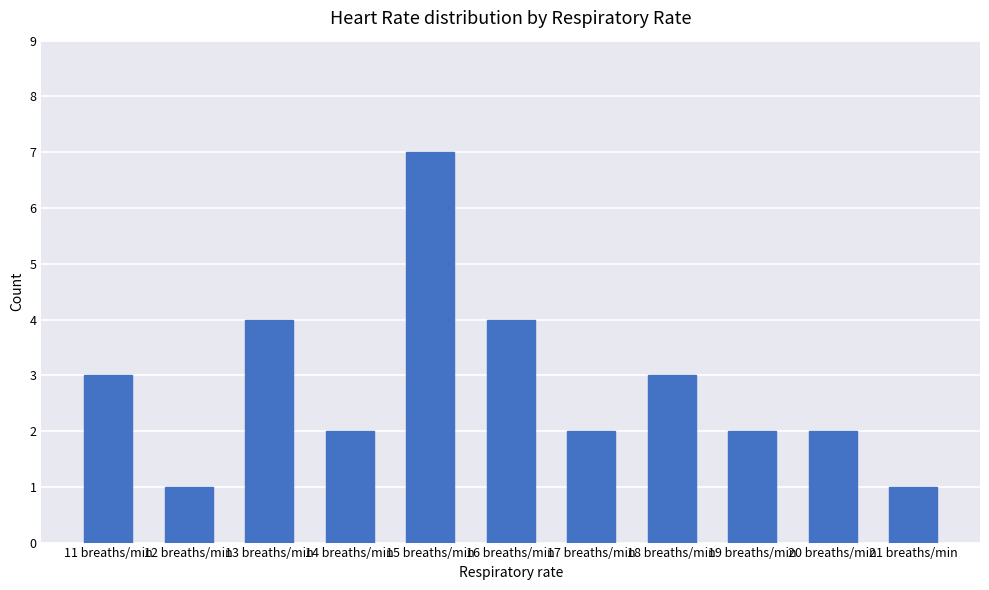

Which category has the highest value across all series?

15 breaths/min